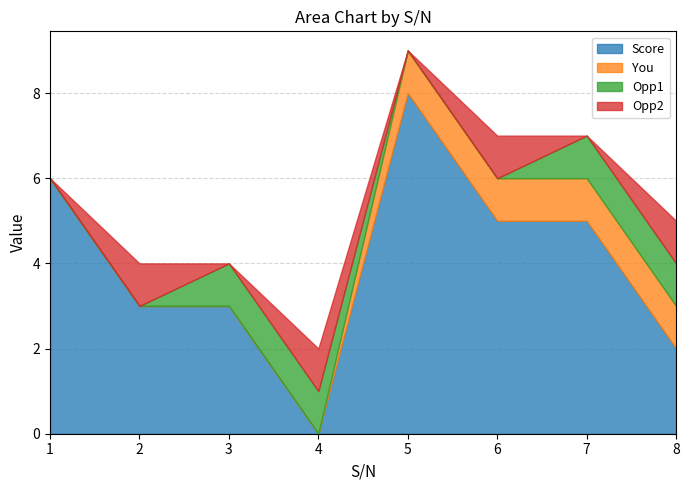

How many values in the Score series are below 5?

4